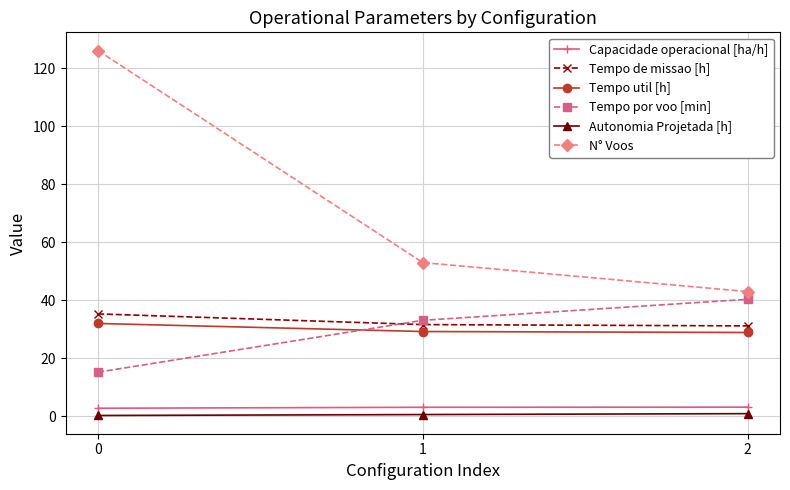

What is the difference between the maximum and minimum values in the Tempo de missao [h] series?

4.1